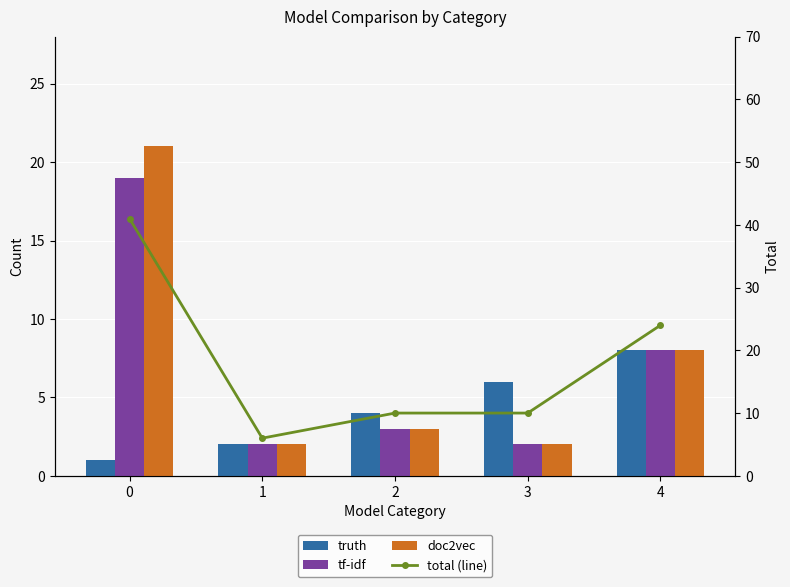

How many categories are shown in the chart?

5